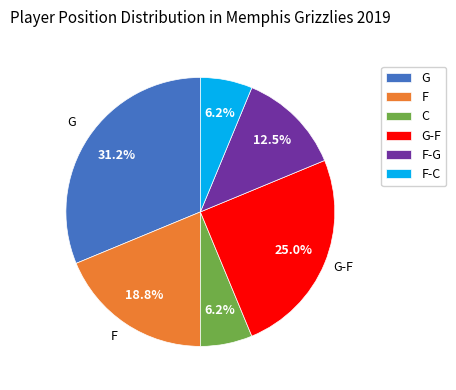

Approximately how many times larger is the value at G compared to C?

5.0